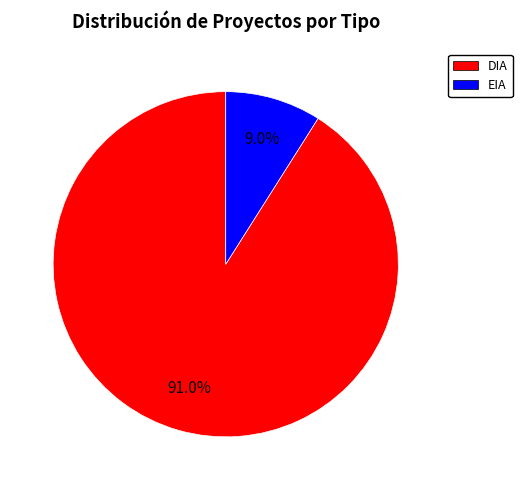

To the nearest percent, what percentage of the pie is EIA?

9%